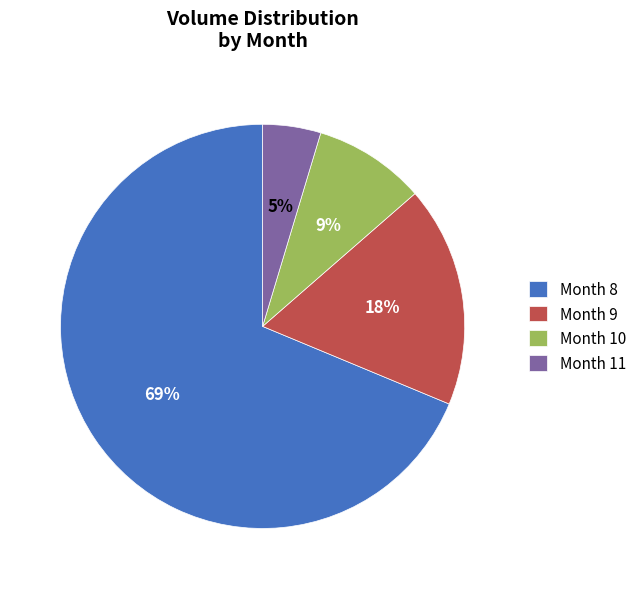

What is the largest slice in the pie chart?

Month 8